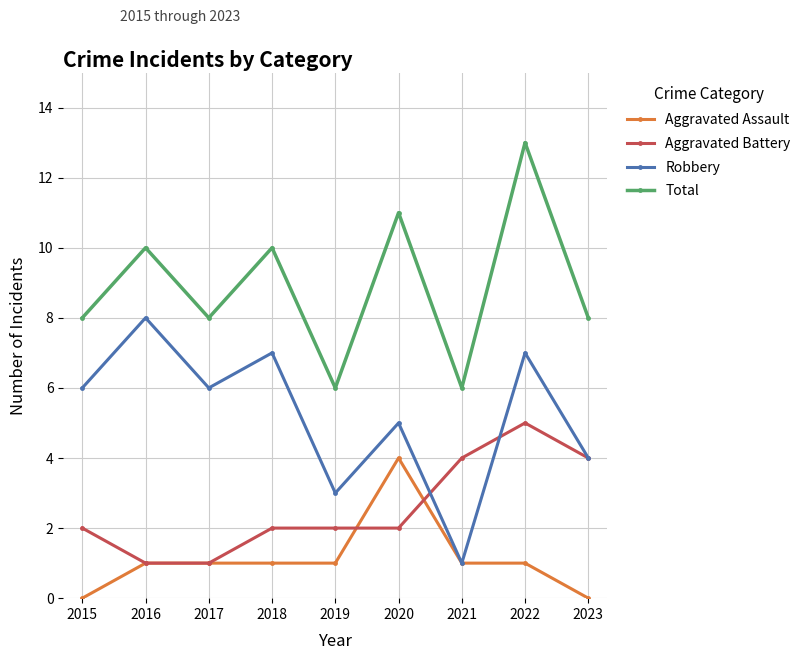

Where is the first local minimum for Robbery?

2017